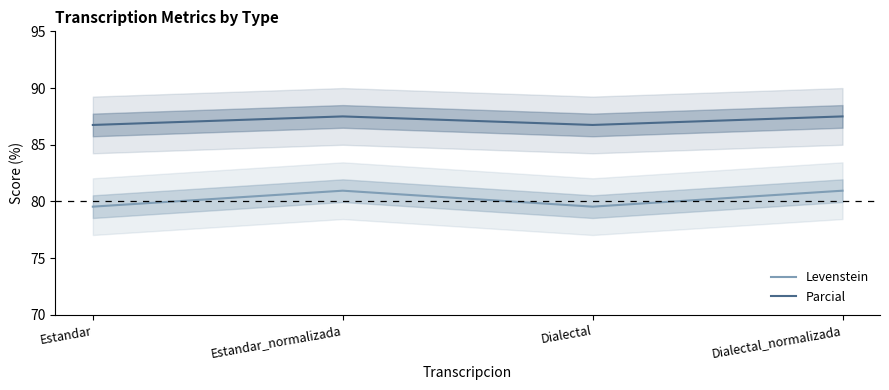

At which category does Parcial reach its first local peak?

Estandar_normalizada